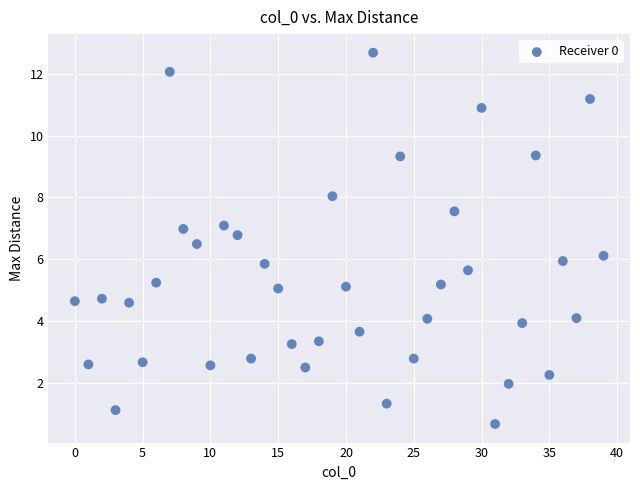

What is the range of Y values (max minus min)?

12.0